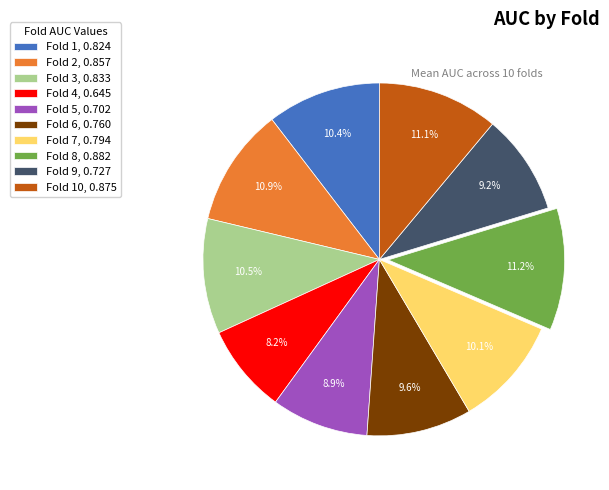

Is there any slice that represents more than half of the pie?

No